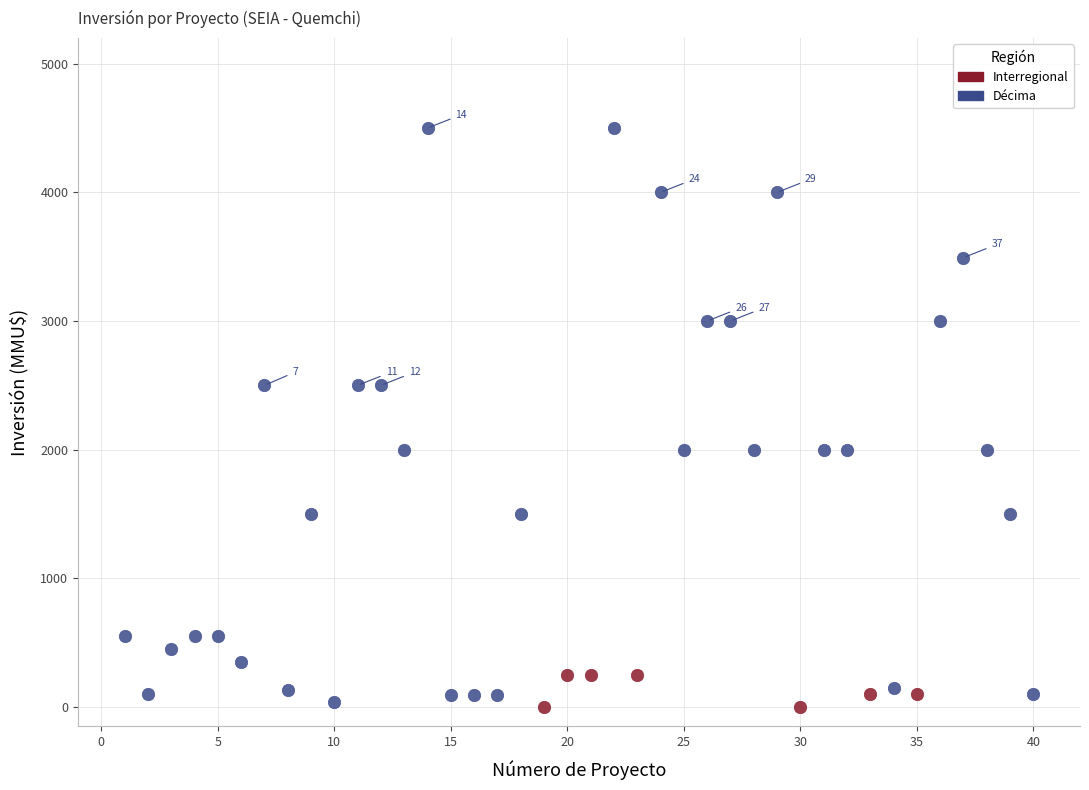

Which series contains the highest Y value?

Décima